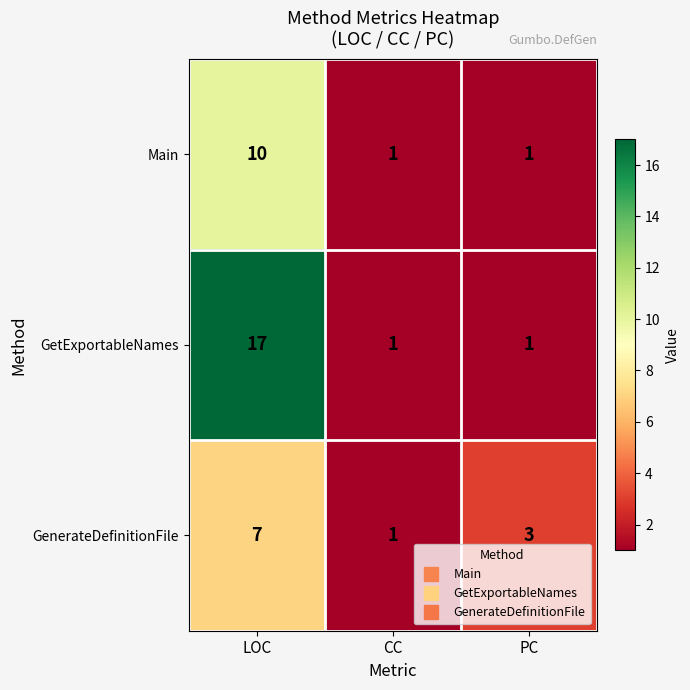

Count the number of categories in the chart.

3